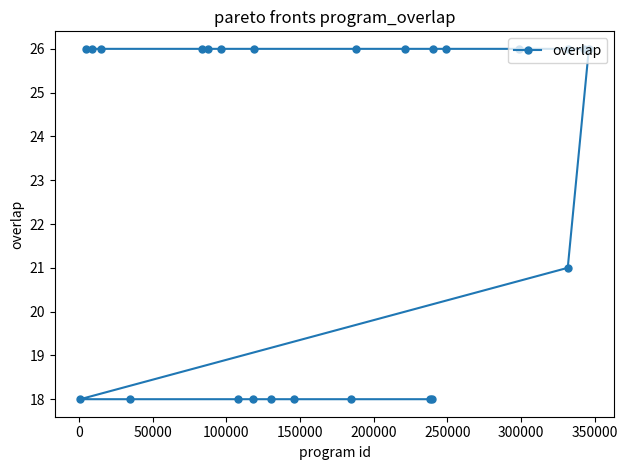

How many values are below 26?

10